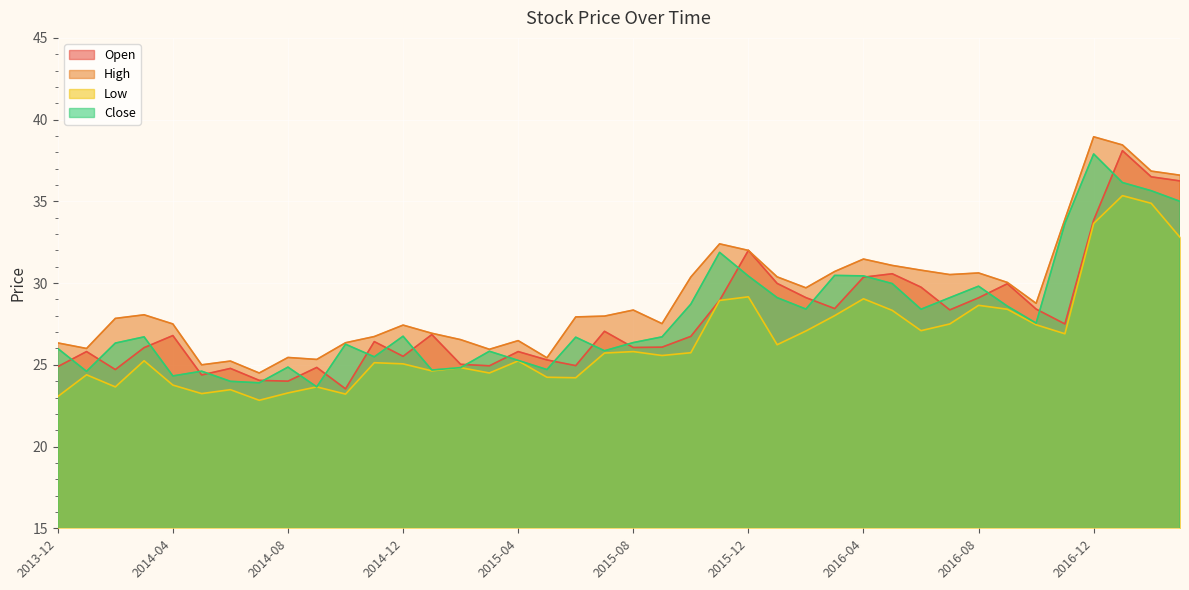

Is it true that Low equals 26.2 at 2016-01?

True